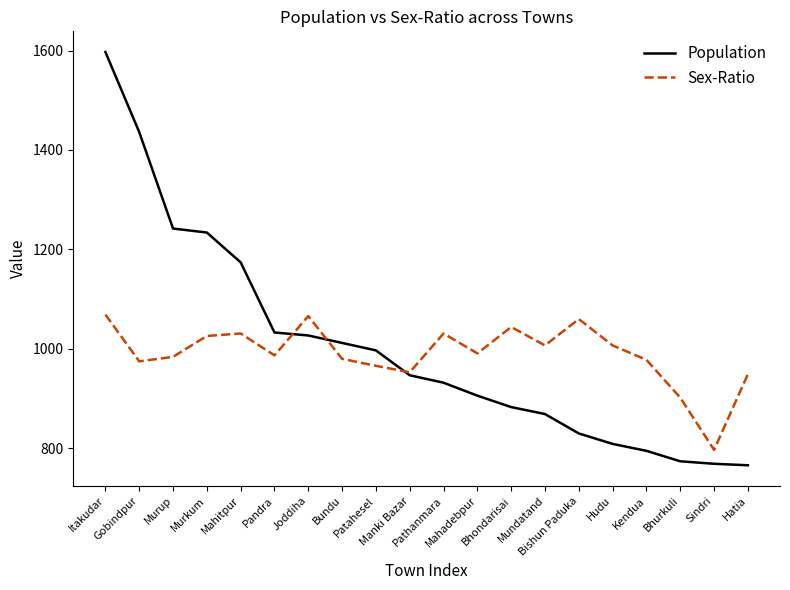

How many lines are shown in the chart?

2